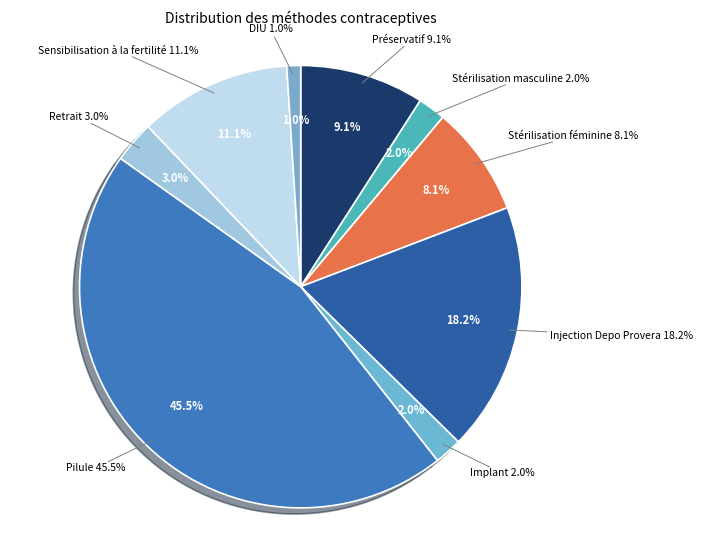

Which has a higher value, Préservatif or Pilule?

Pilule